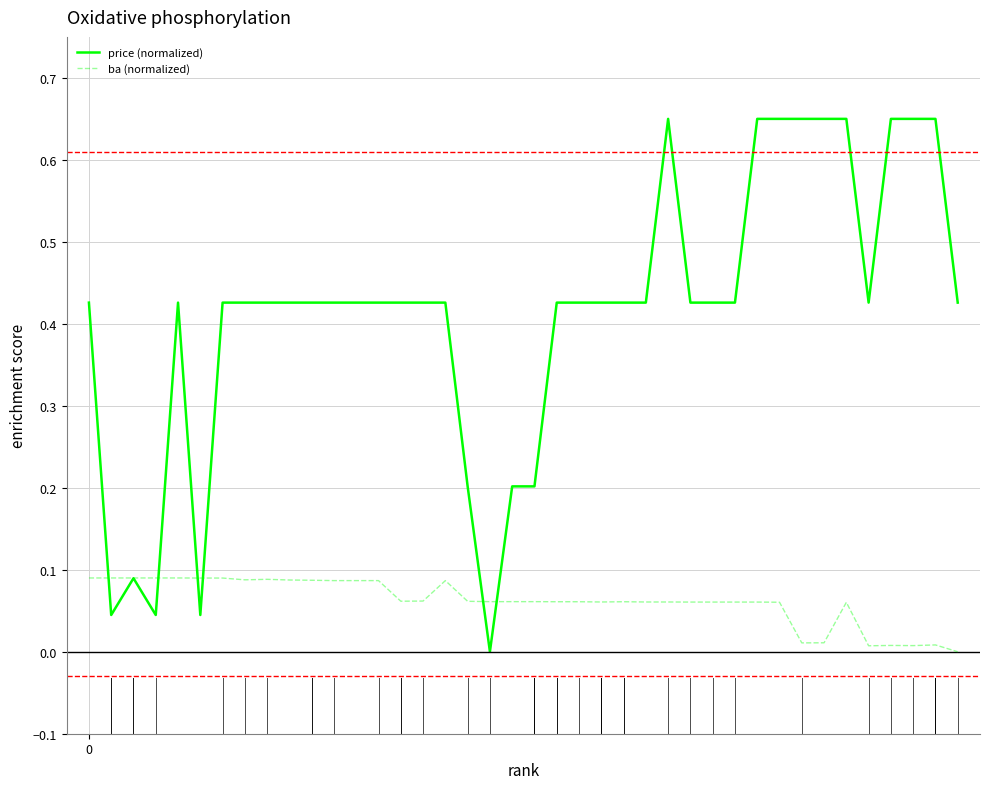

Rank the series by their average value, from lowest to highest.

ba (normalized), price (normalized)